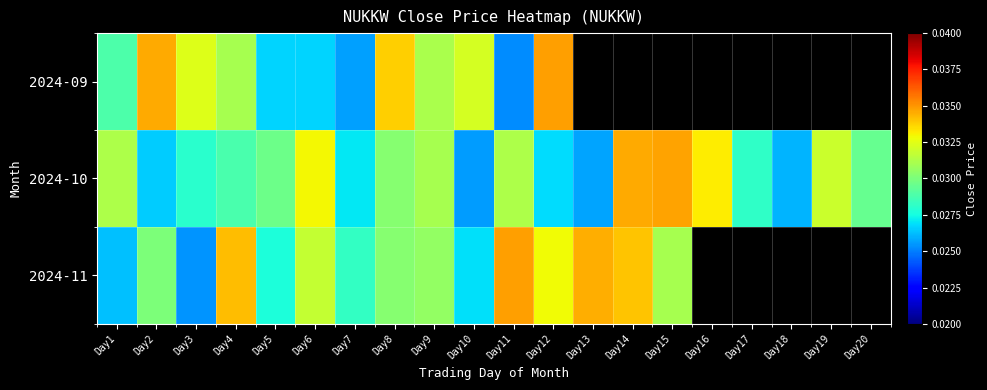

True or false: 2024-11 has a value of 0.1 at Day6.

False